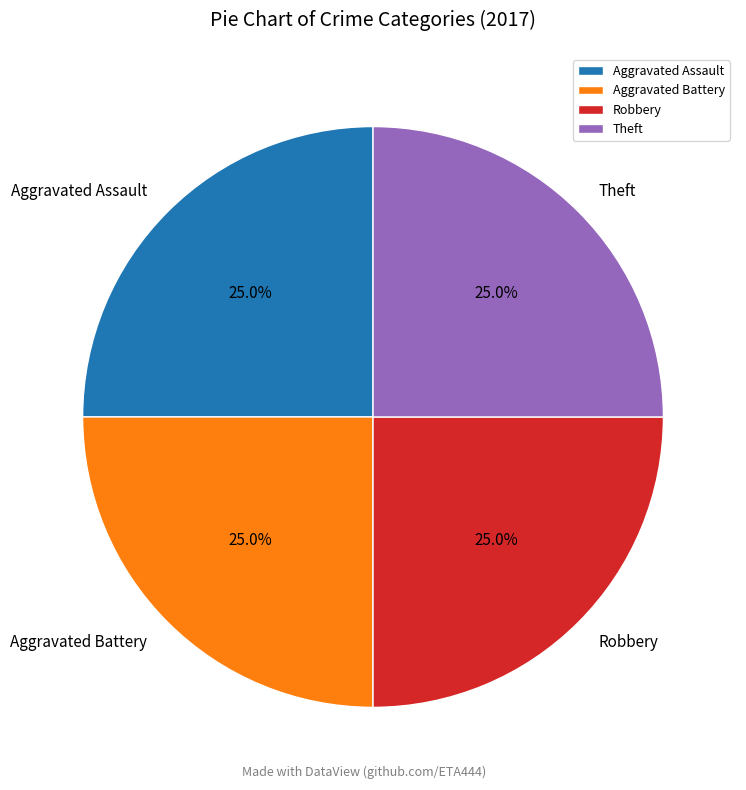

Combined, what portion of the pie is Robbery and Aggravated Battery?

50.0%